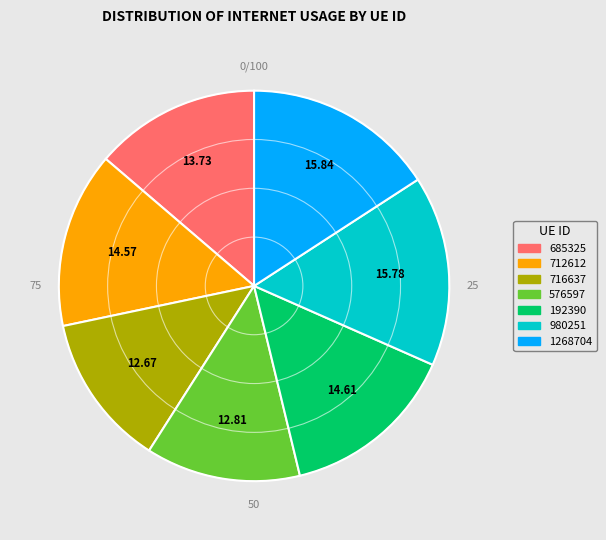

Is 980251 the majority of the pie?

No